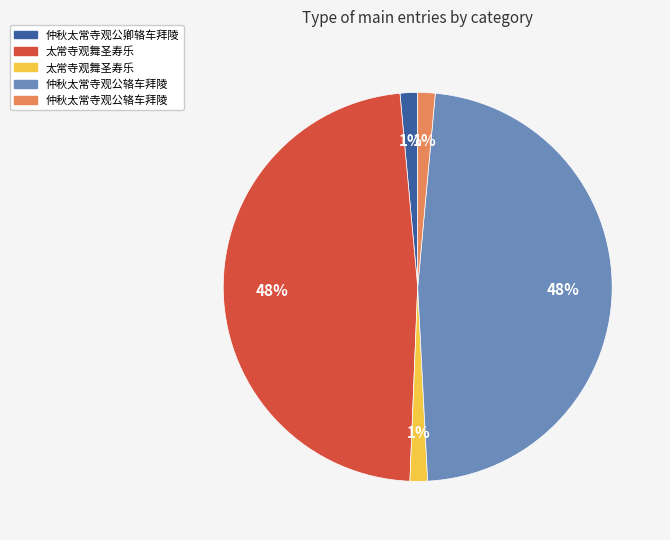

To the nearest percent, what is the average slice percentage?

20%